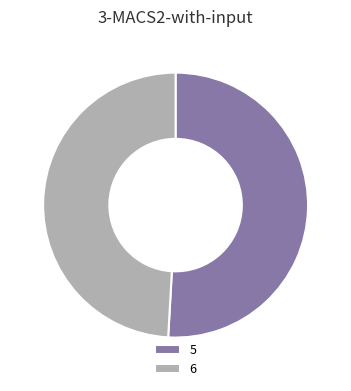

Rank the categories by value from lowest to highest.

6, 5